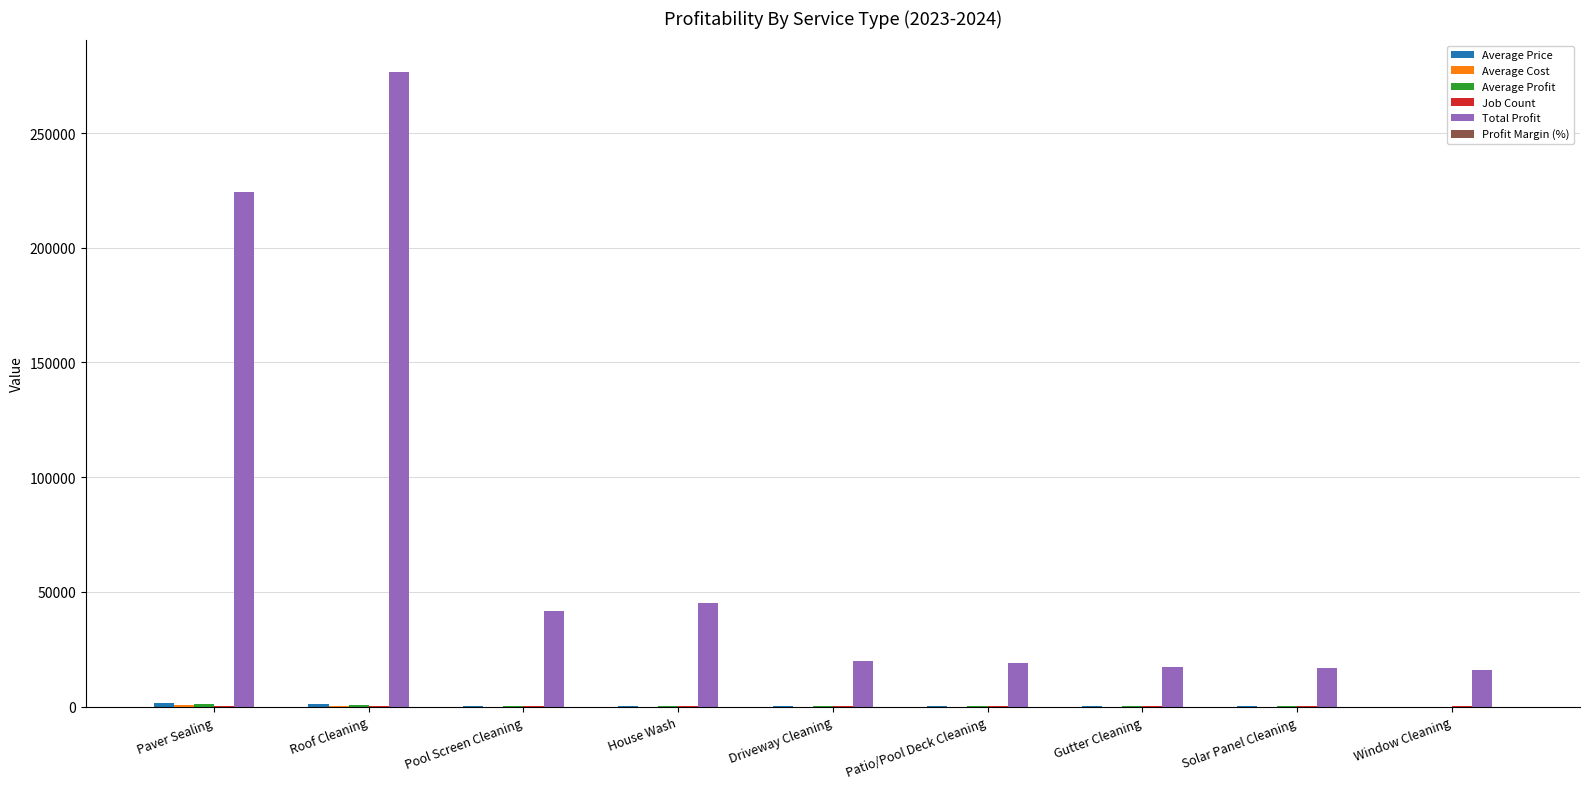

At which category does the chart reach its peak across all series?

Roof Cleaning